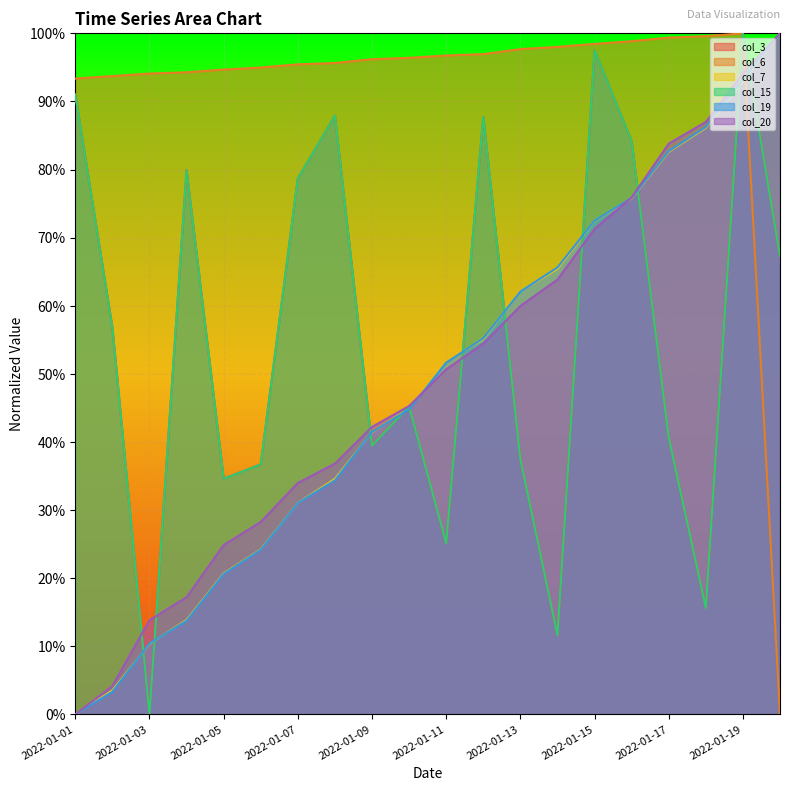

Which series has the largest total across all categories?

col_6